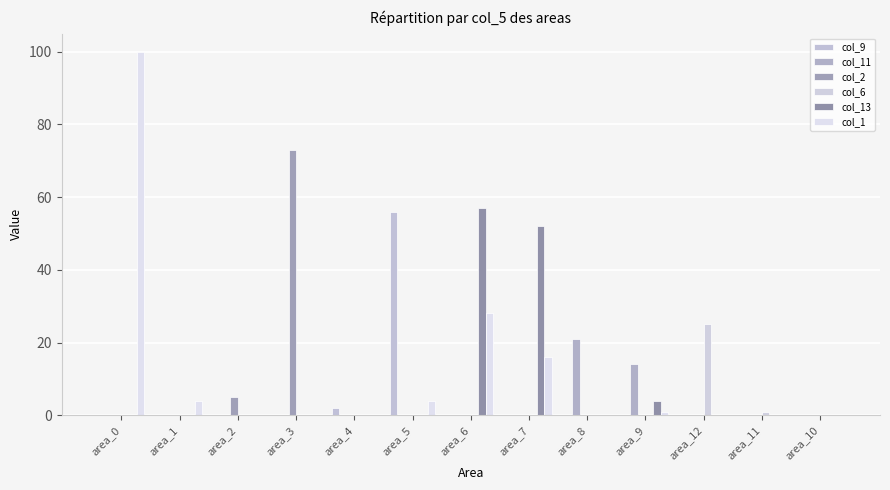

Is it true that col_9 equals 0 at area_3?

True